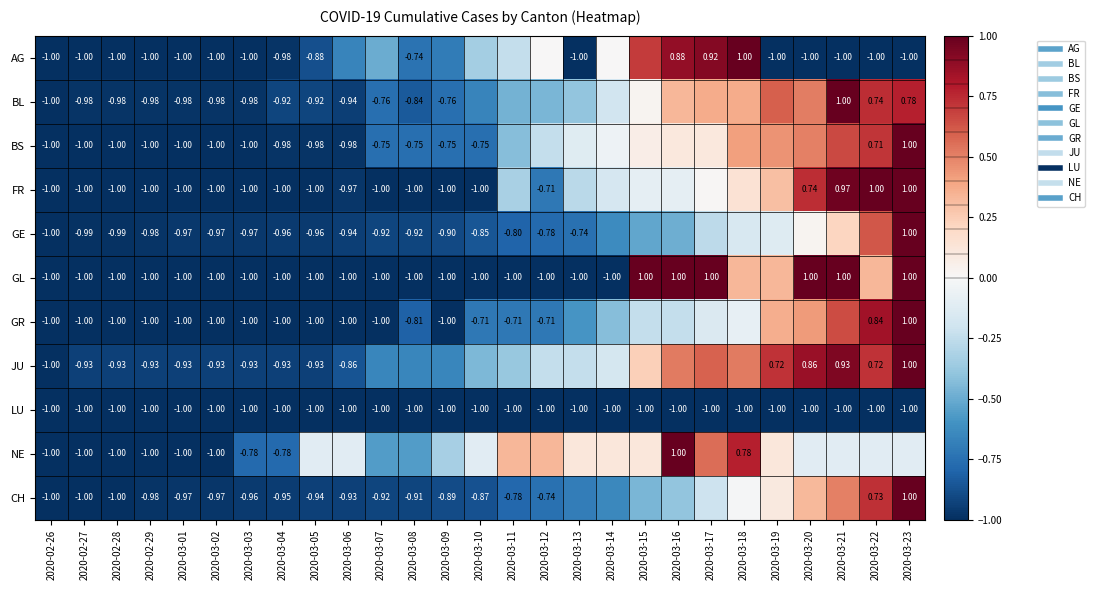

What is the difference between the highest and lowest values at 2020-02-28?

0.1